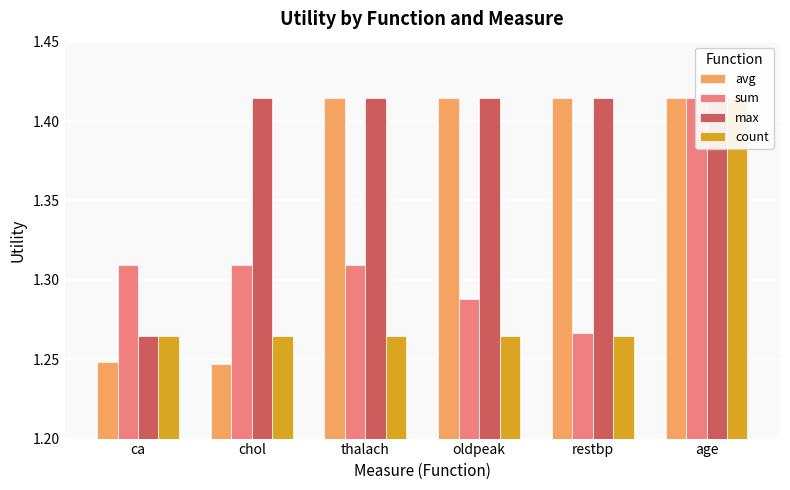

Which series has the largest range (max minus min)?

avg